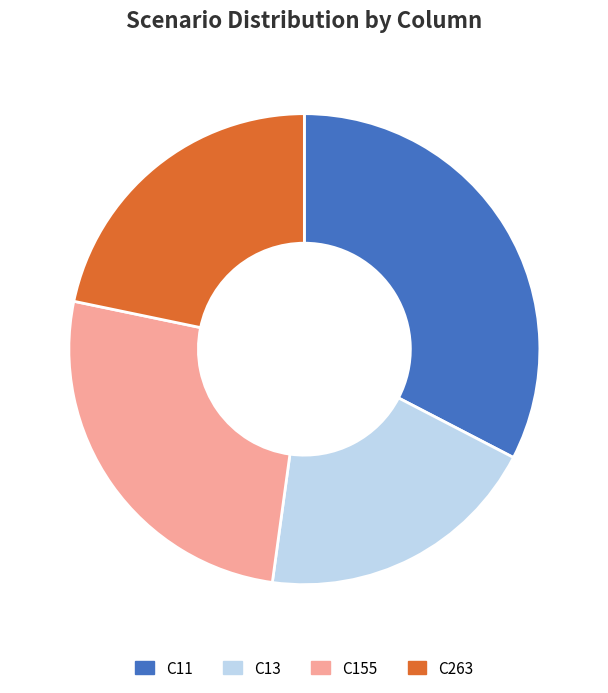

What is the smallest slice in the pie chart?

C13